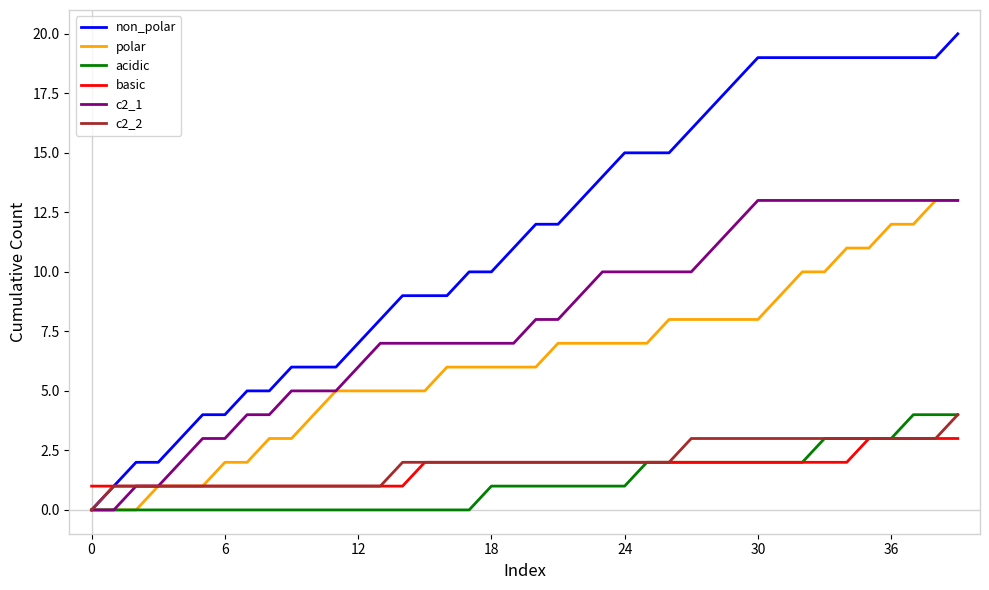

Which series has the widest spread of values?

non_polar